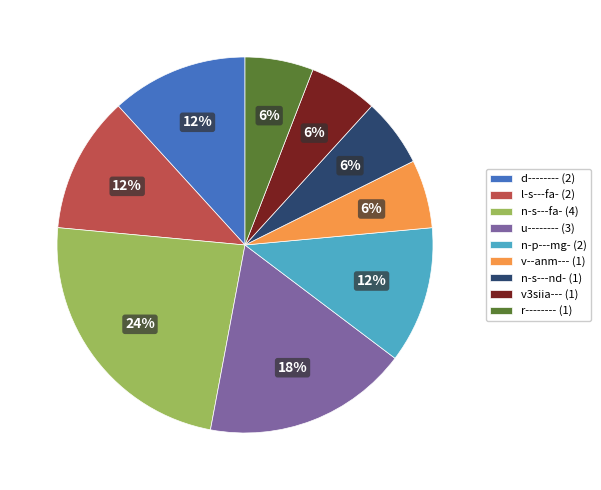

Does v3siia--- account for over 50% of the chart?

No